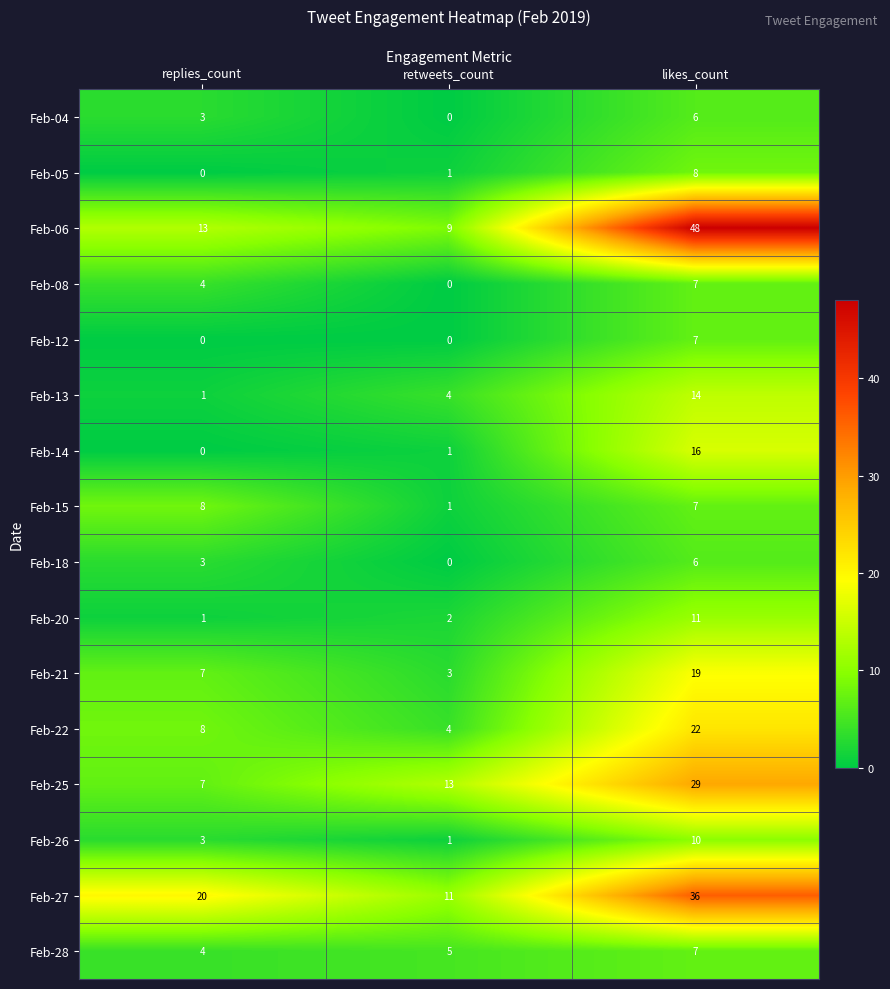

Rank the categories by Feb-28 value from lowest to highest.

replies_count, retweets_count, likes_count